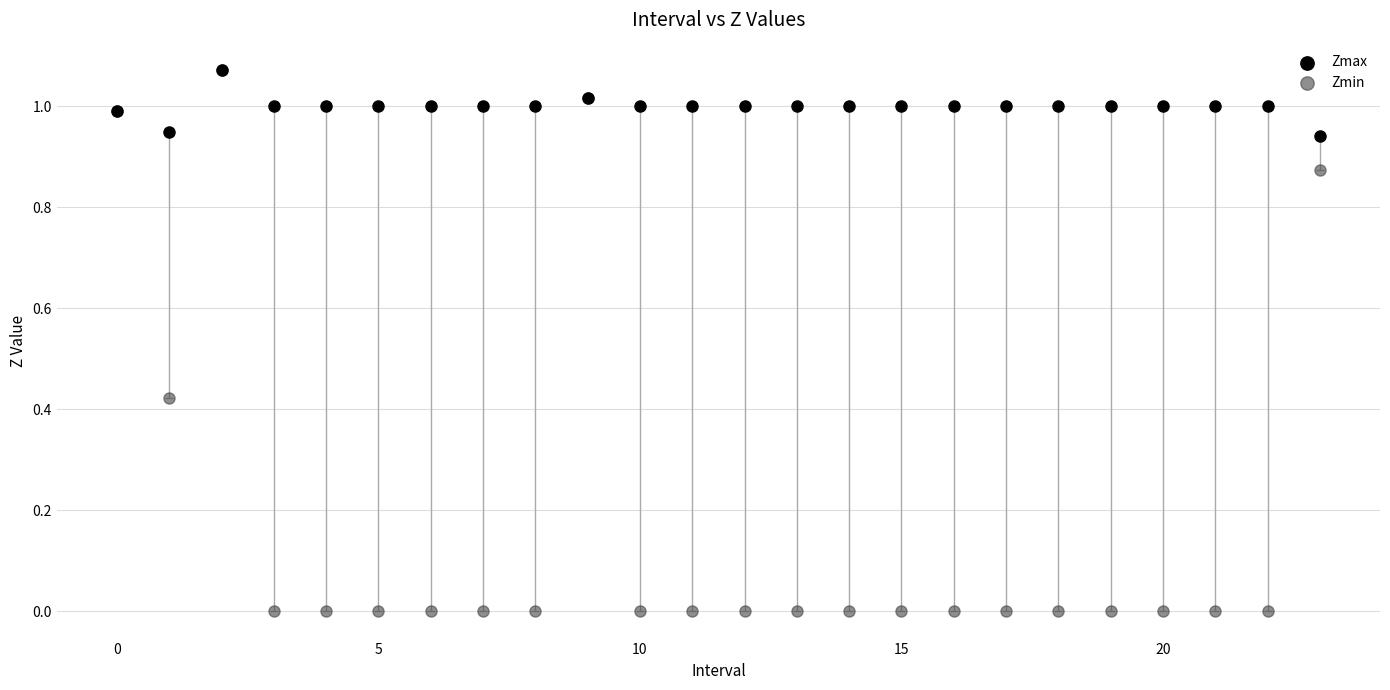

What are all the series names shown in the legend?

Zmax, Zmin